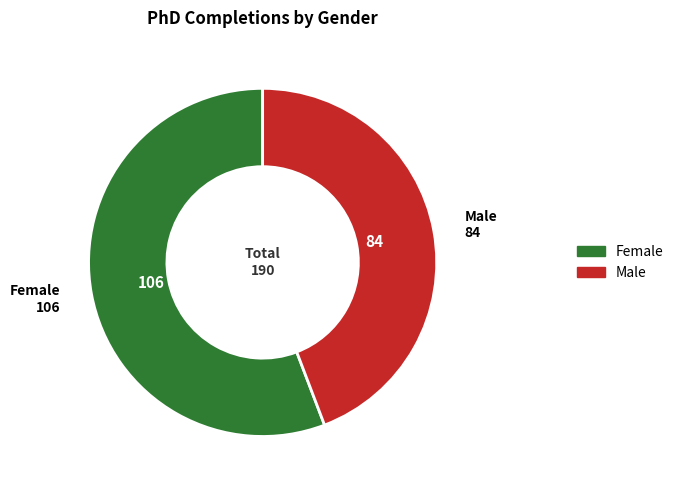

Which category accounts for the majority?

Female 106